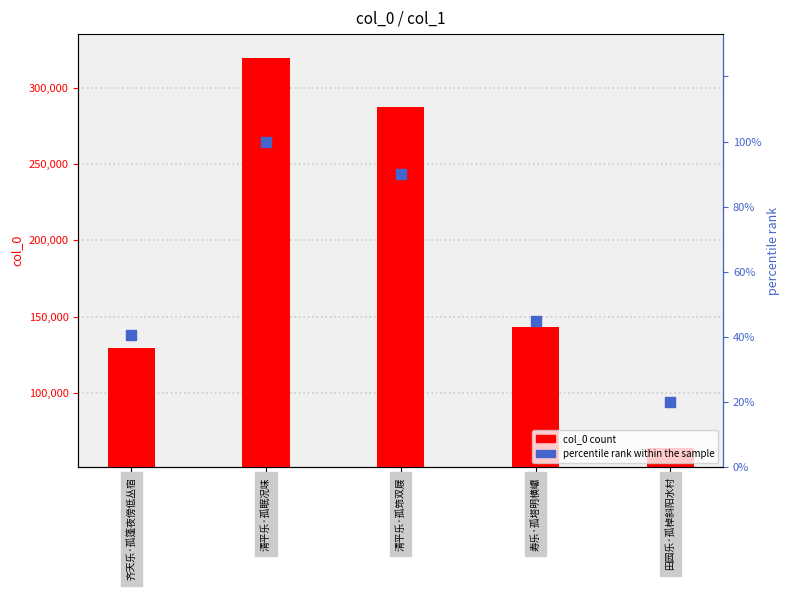

At how many categories does at least one series exceed 221289?

2